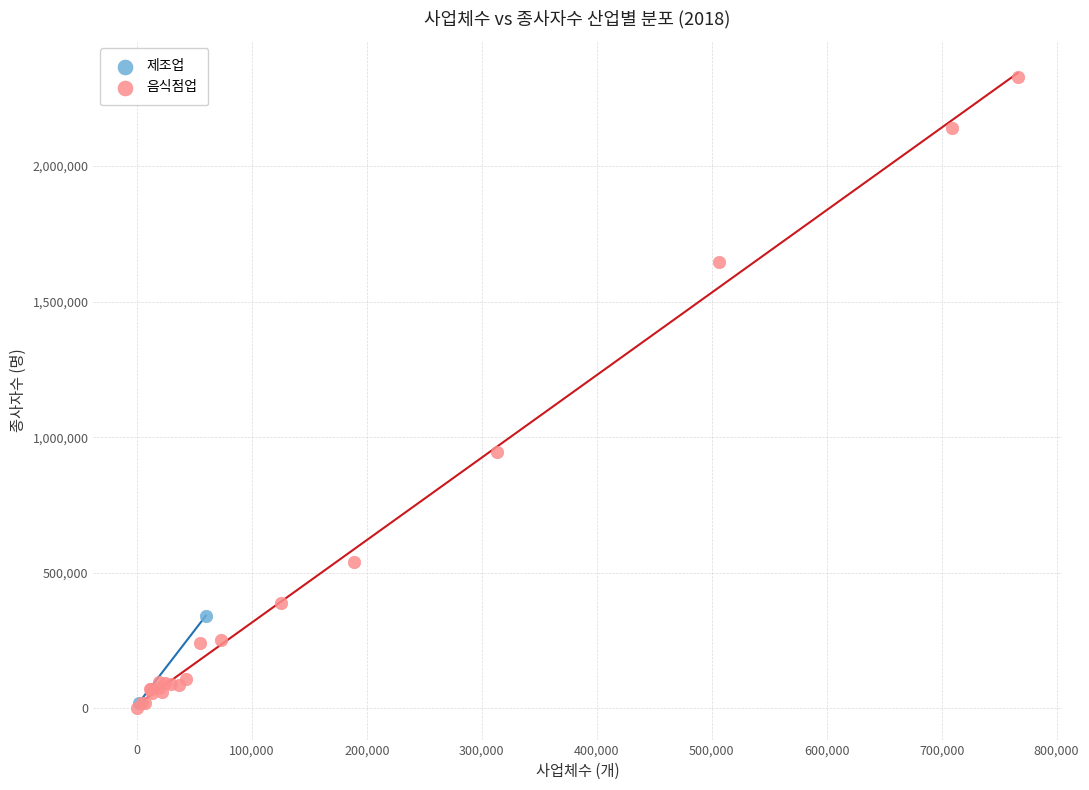

Which series has the widest spread of Y values?

음식점업